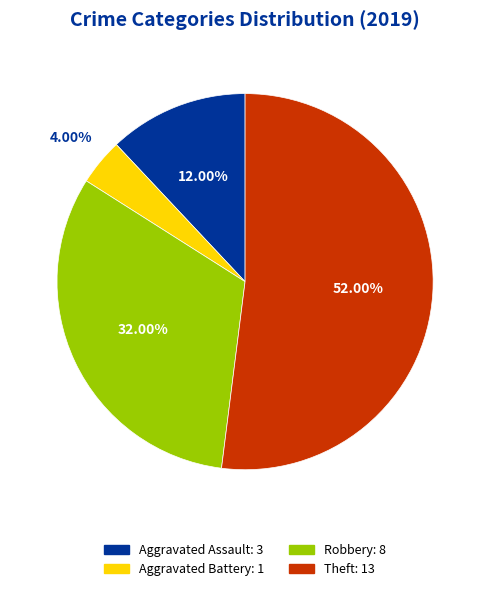

Is there a majority slice in this chart?

Yes